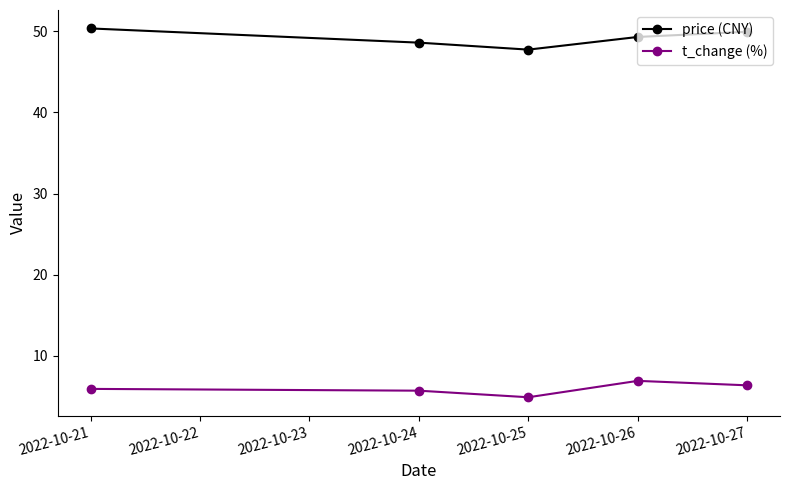

What is the difference between the highest and lowest values at 2022-10-27?

43.6